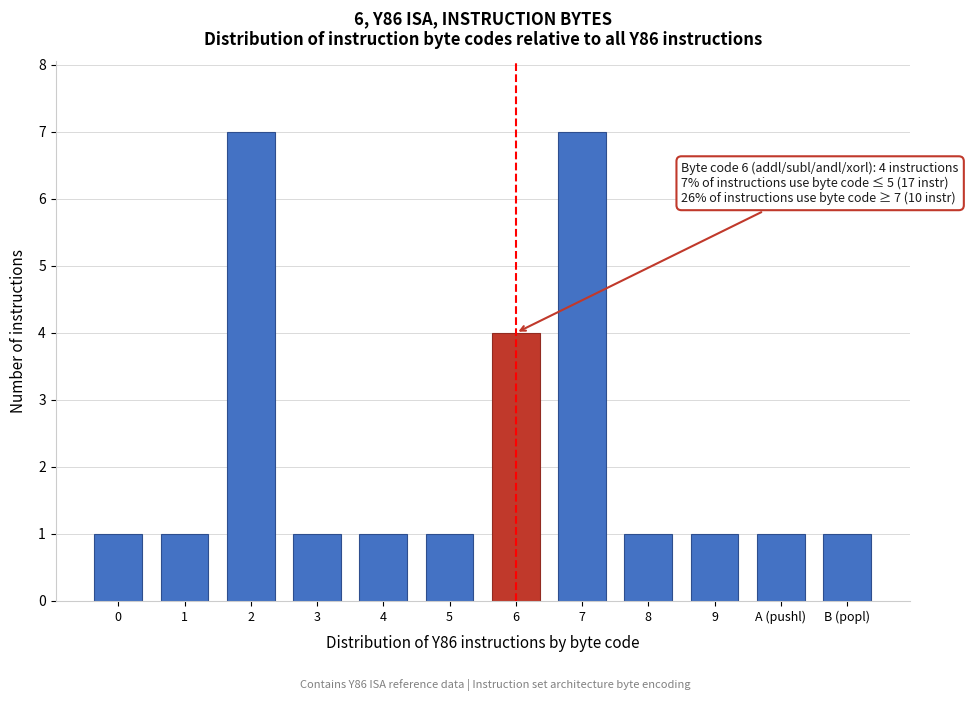

Reading left to right, extract all data points from this chart.

0=1	1=1	2=7	3=1	4=1	5=1	6=4	7=7	8=1	9=1	A (pushl)=1	B (popl)=1